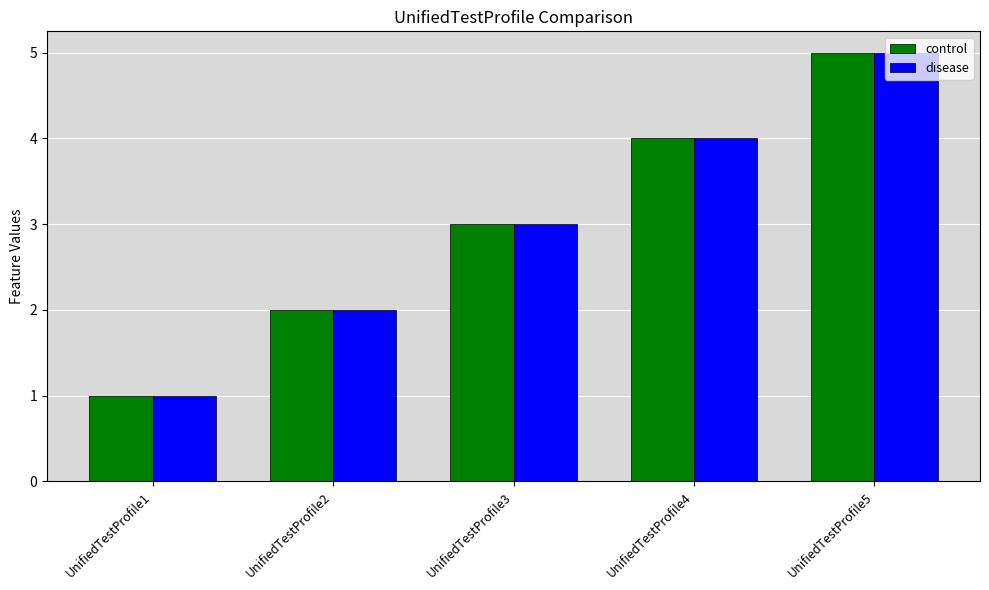

Does the chart contain any negative values?

No